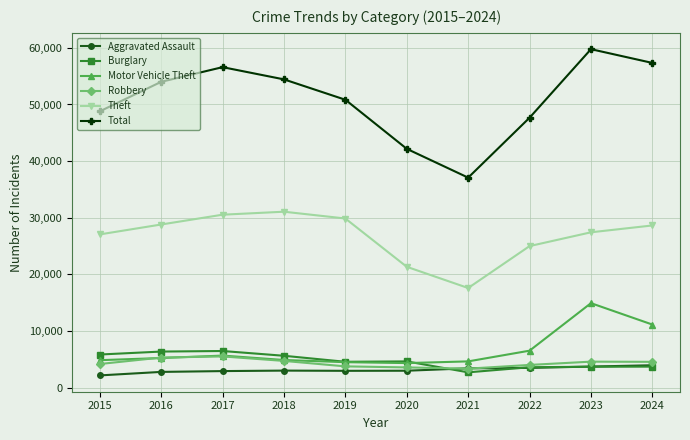

True or false: Motor Vehicle Theft has a value of 10891 at 2022.

False